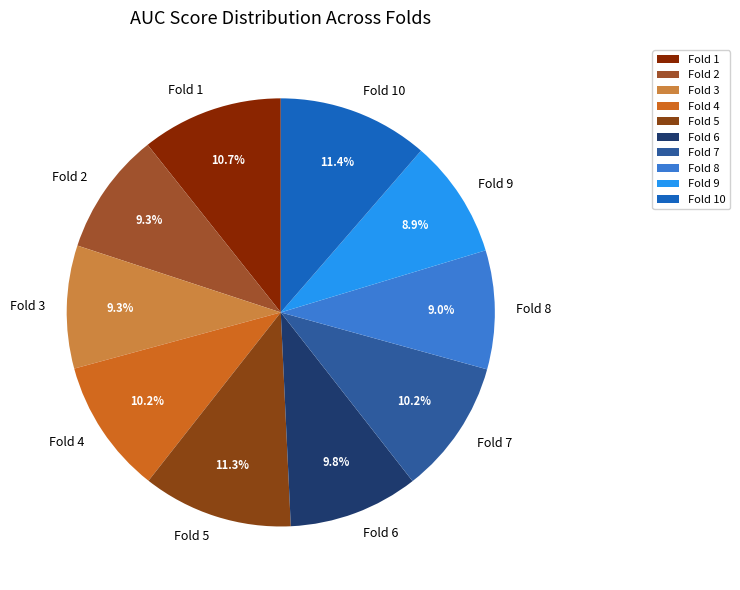

Is there any slice that represents more than half of the pie?

No